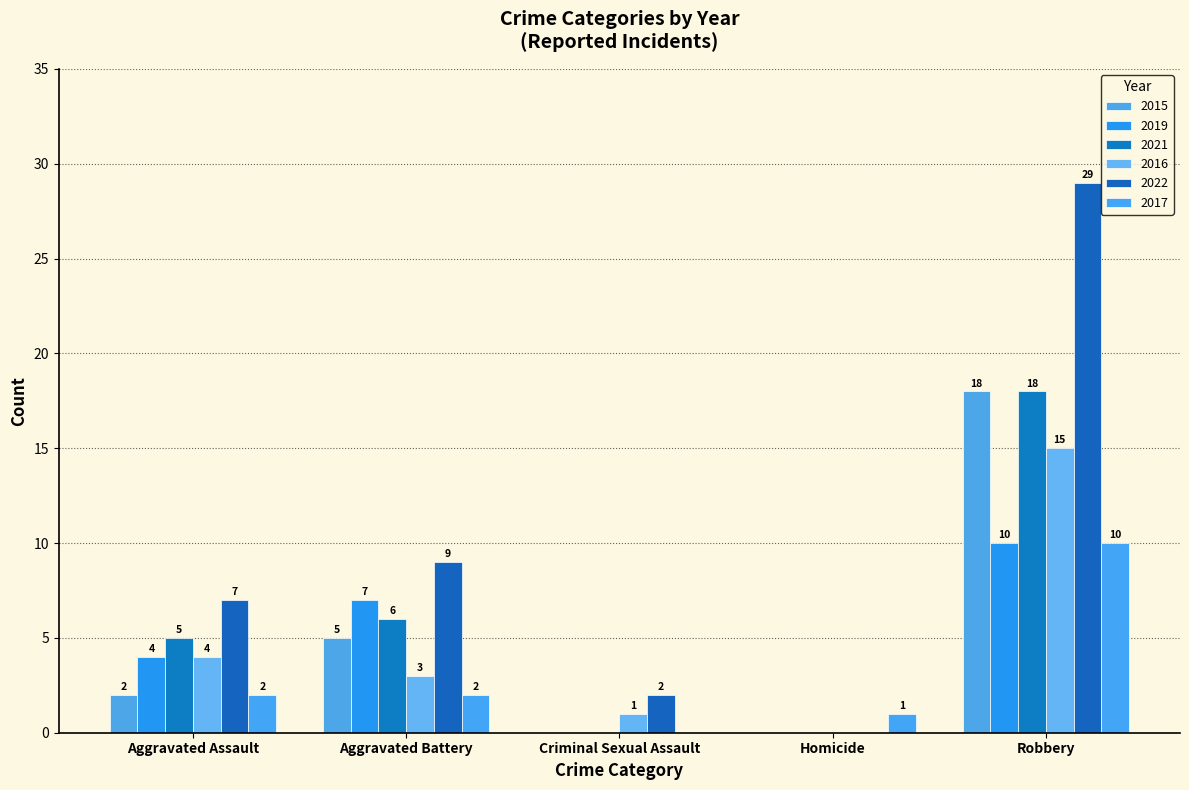

How many groups of bars are there?

5